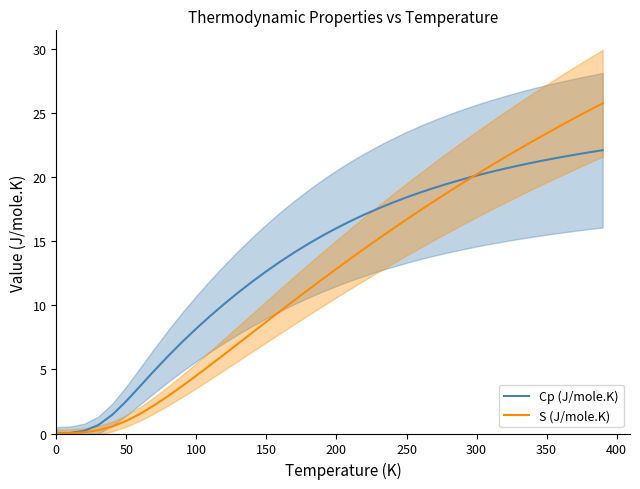

Reading left to right, what are all the values shown in this chart?

Cp (J/mole.K): 0.0	0.0	0.2	0.7	1.5	2.5	3.7	4.9	6.1	7.2	8.2	9.2	10.1	11.0	11.9	12.7	13.4	14.1	14.8	15.4	16.0	16.6	17.1	17.6	18.0	18.4	18.8	19.2	19.5	19.8	20.1	20.4	20.7	20.9	21.1	21.3	21.5	21.7	21.9	22.1
S (J/mole.K): 0.0	0.0	0.1	0.3	0.5	1.0	1.5	2.2	2.9	3.7	4.5	5.3	6.2	7.0	7.9	8.7	9.6	10.4	11.2	12.0	12.8	13.6	14.4	15.2	15.9	16.7	17.4	18.1	18.8	19.5	20.2	20.9	21.5	22.2	22.8	23.4	24.0	24.6	25.2	25.8